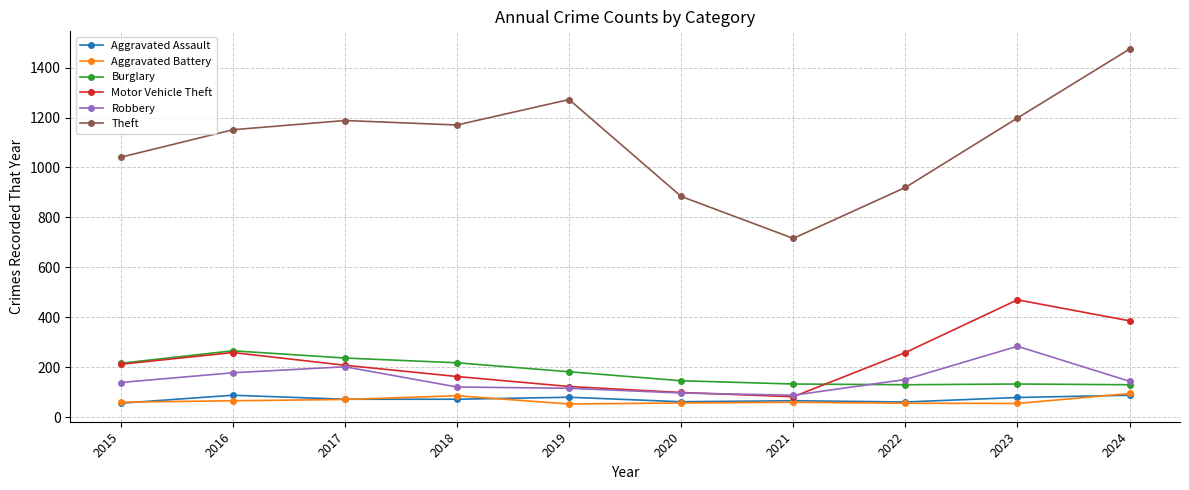

What is the total value across all series at 2018?

1830